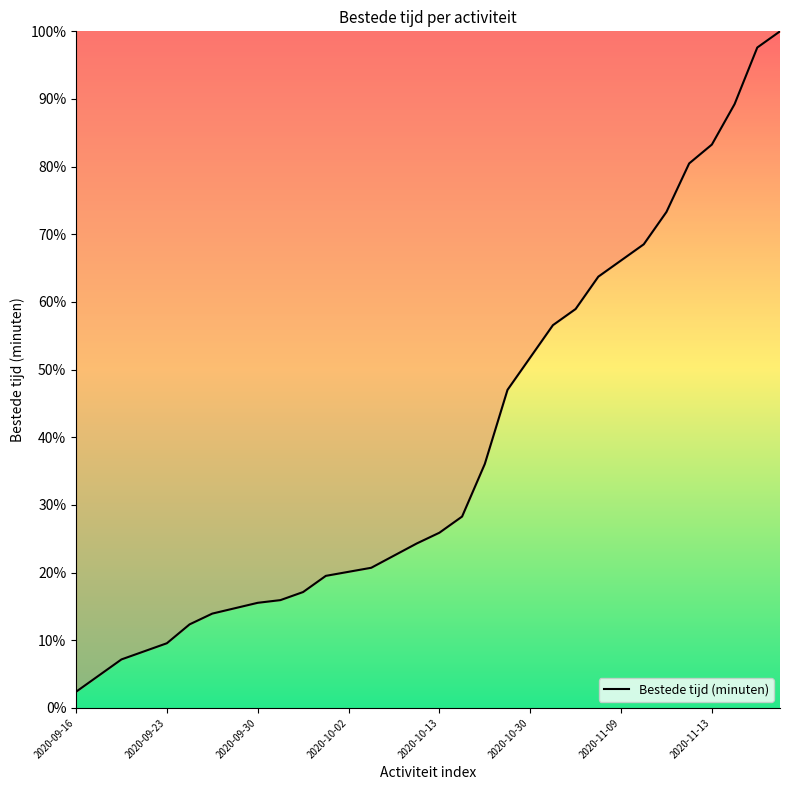

What is the maximum value shown in the chart?

100.0